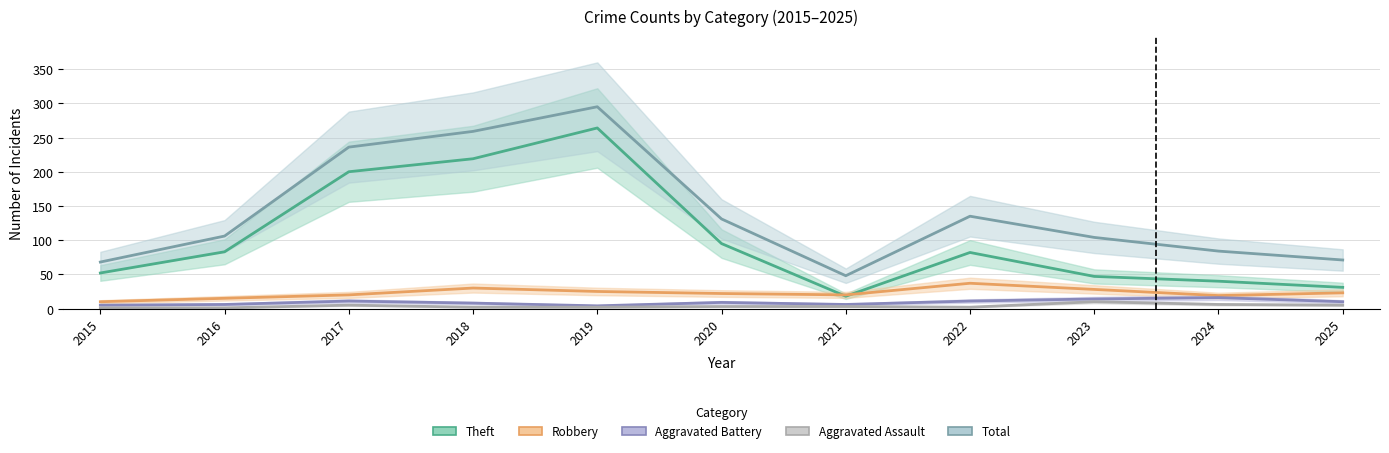

Reading right to left, list all the values displayed in this chart.

Theft: 2025=31	2024=40	2023=47	2022=82	2021=18	2020=95	2019=264	2018=219	2017=200	2016=83	2015=52
Robbery: 2025=23	2024=19	2023=28	2022=37	2021=20	2020=22	2019=25	2018=30	2017=20	2016=15	2015=10
Aggravated Battery: 2025=10	2024=16	2023=14	2022=11	2021=6	2020=9	2019=4	2018=8	2017=11	2016=6	2015=5
Aggravated Assault: 2025=5	2024=6	2023=10	2022=2	2021=3	2020=3	2019=2	2018=2	2017=5	2016=1	2015=1
Total: 2025=71	2024=84	2023=104	2022=135	2021=48	2020=131	2019=295	2018=259	2017=236	2016=106	2015=68